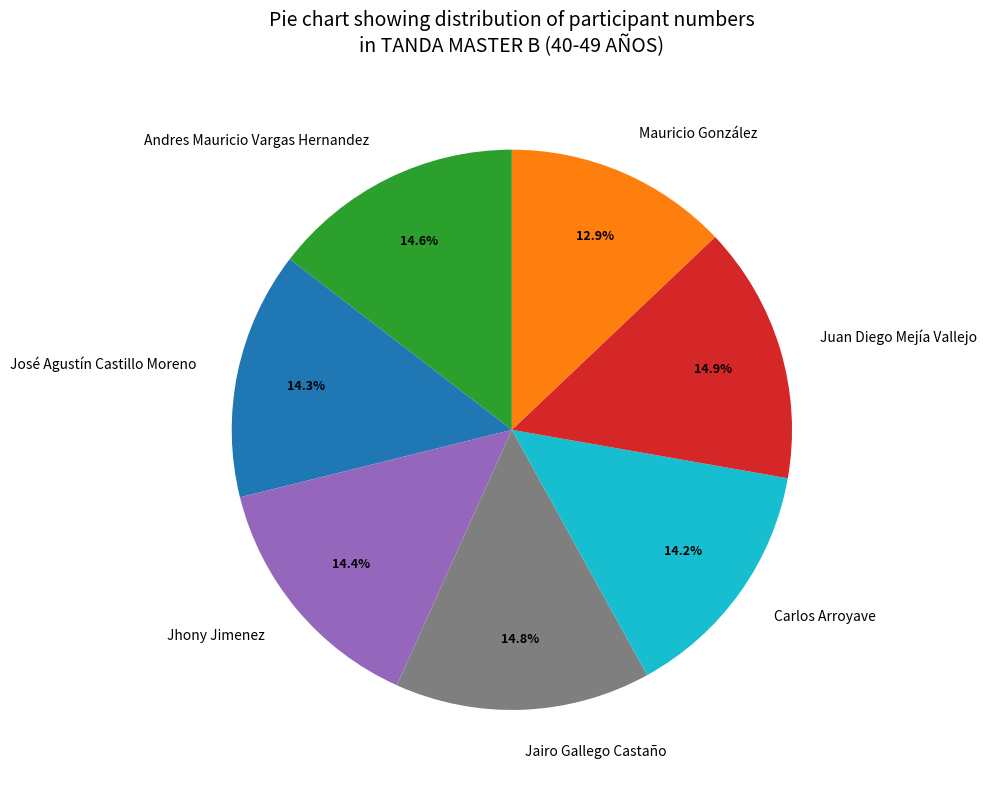

Is there any slice that represents more than half of the pie?

No